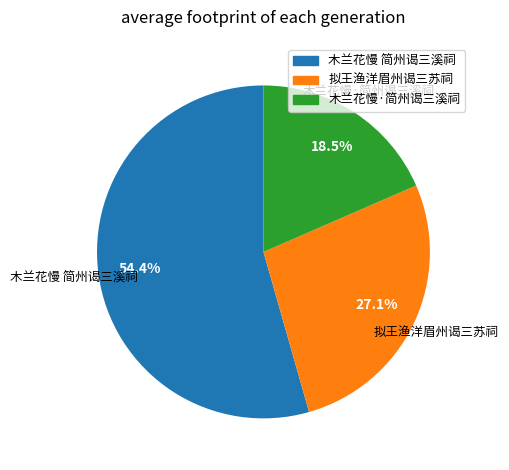

What percentage do 木兰花慢 简州谒三溪祠 and 拟王渔洋眉州谒三苏祠 together represent?

81.5%